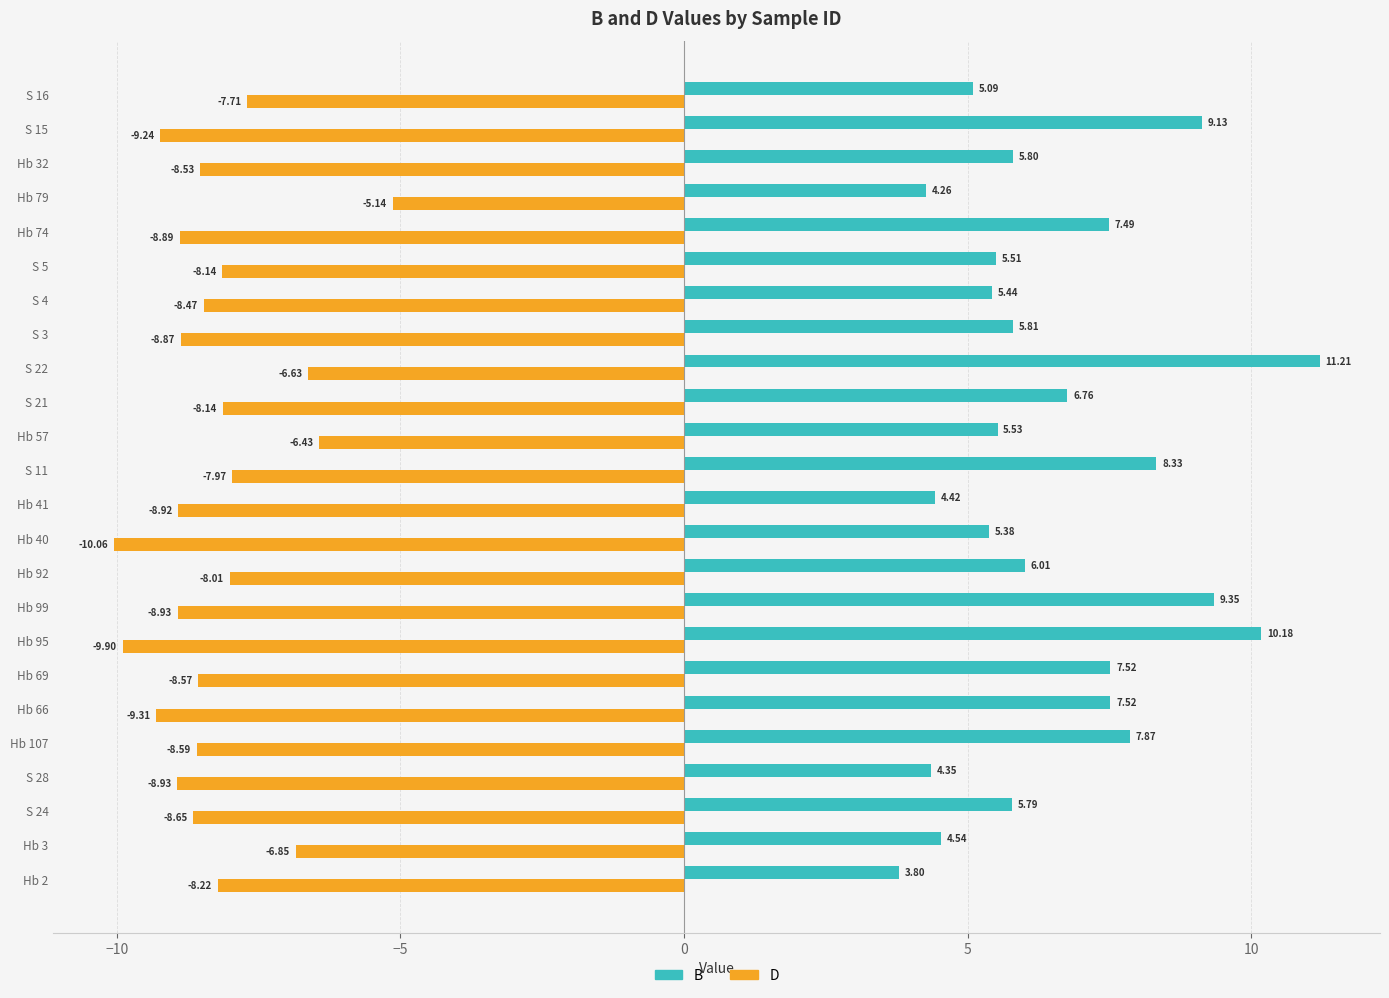

At how many categories does at least one series exceed 10?

2